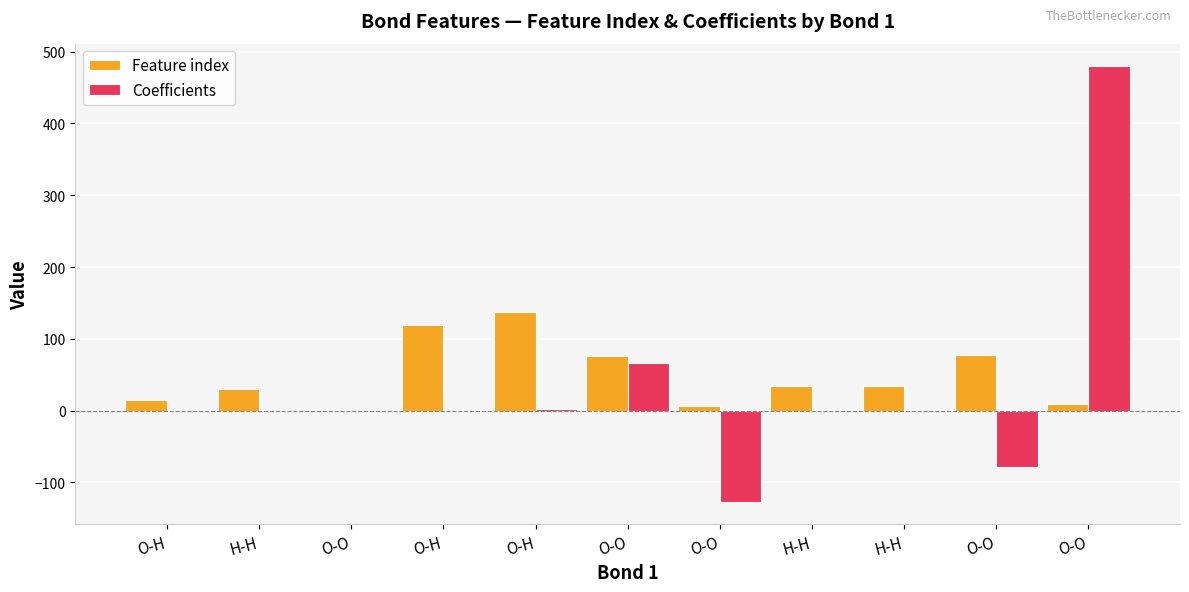

Is it true that Coefficients equals -0.1 at O-H?

True